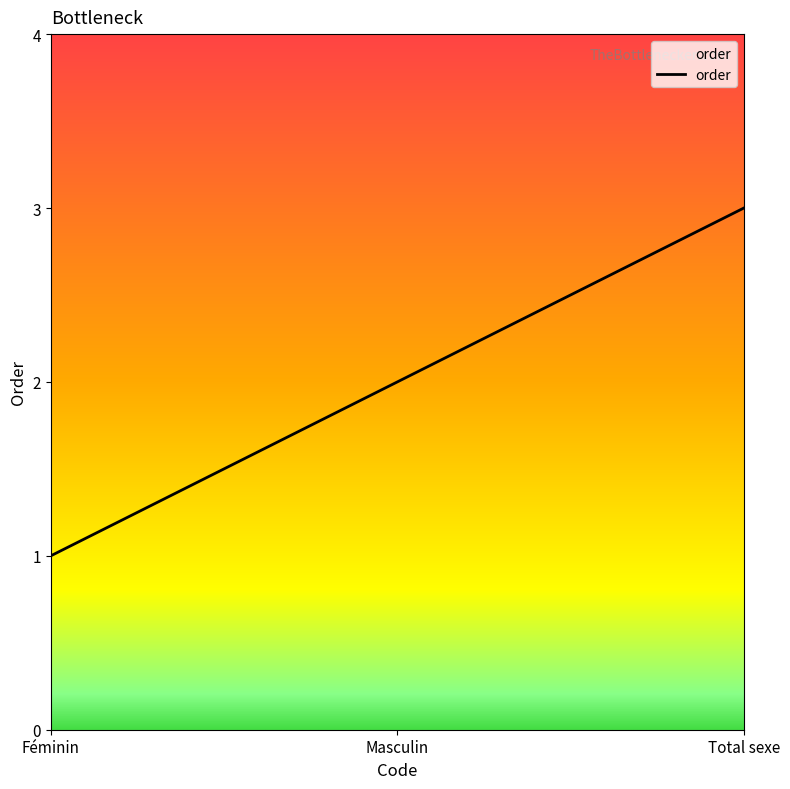

The chart shows a value of 2 at Masculin. True or false?

True